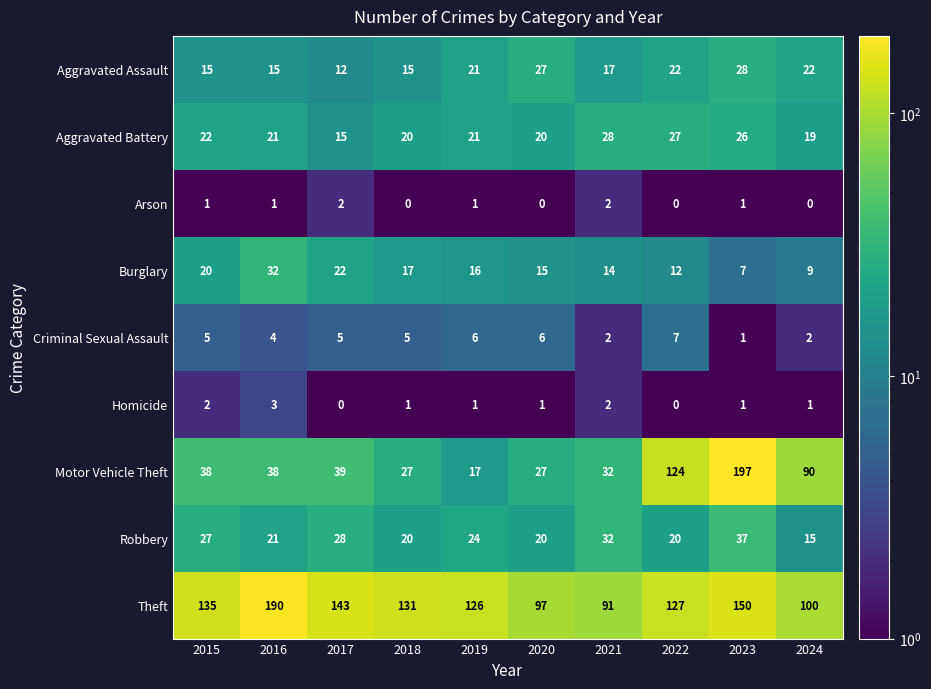

What is the maximum value shown in the chart?

197